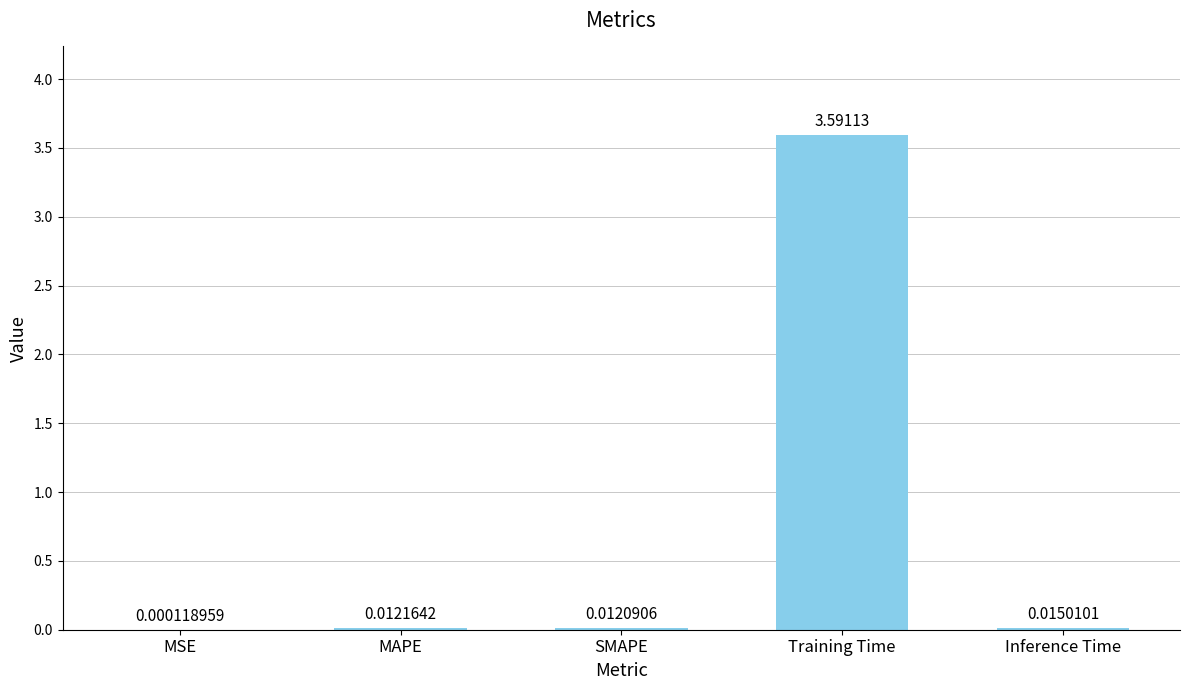

At which category does the chart reach its peak across all series?

Training Time